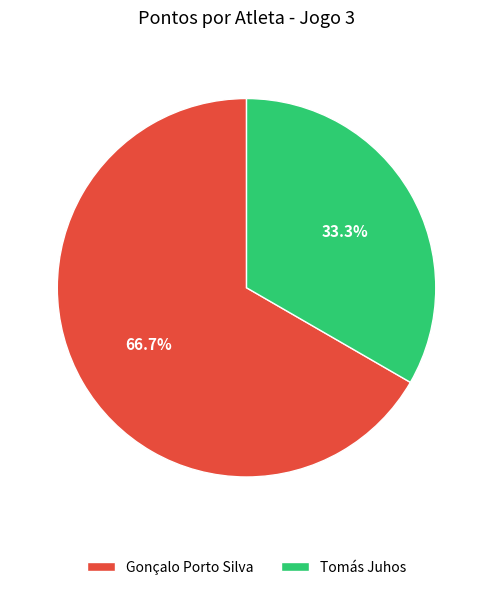

Is there a majority slice in this chart?

Yes